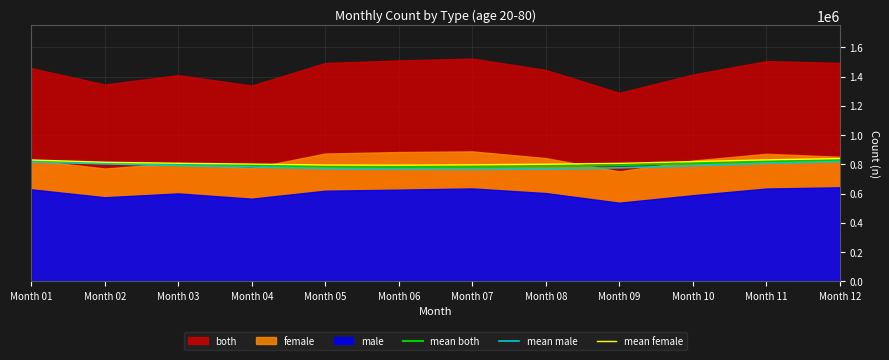

True or false: mean female has more than 1 points higher than both neighbors.

False